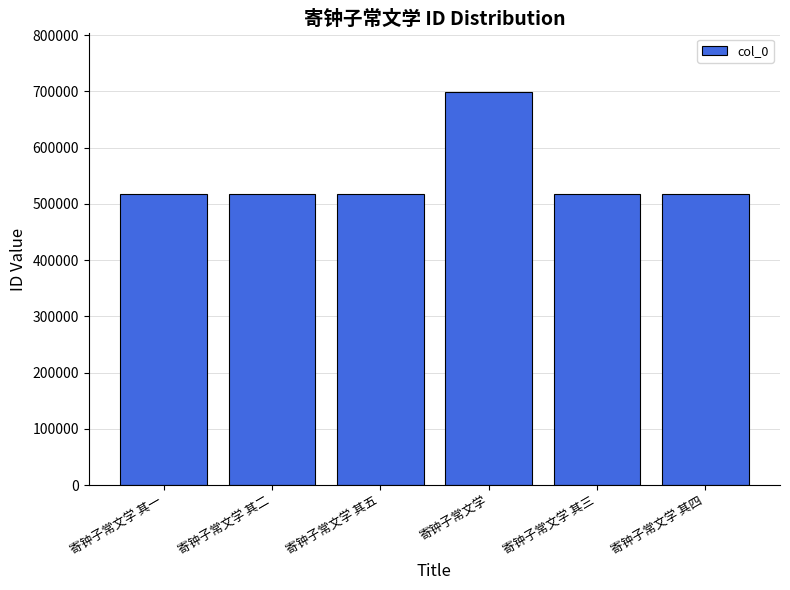

What is the label of the 5th bar from the right?

寄钟子常文学 其二